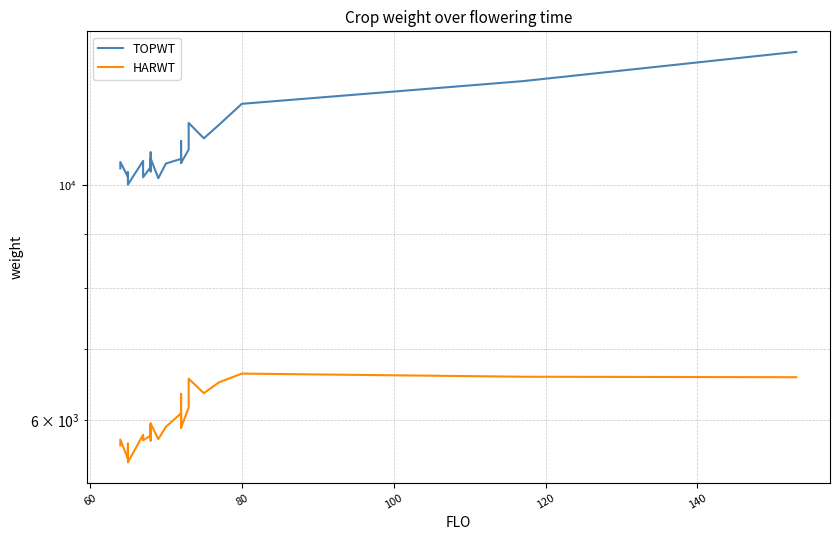

What is the difference between the maximum and second lowest values in the TOPWT series?

3220